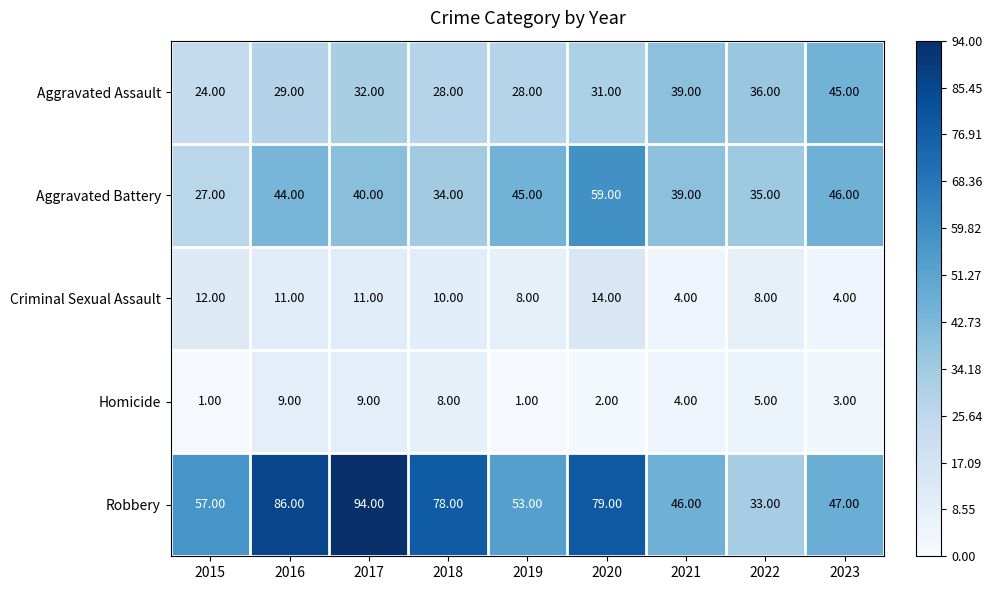

Rank the categories by Aggravated Battery value from lowest to highest.

2015, 2018, 2022, 2021, 2017, 2016, 2019, 2023, 2020